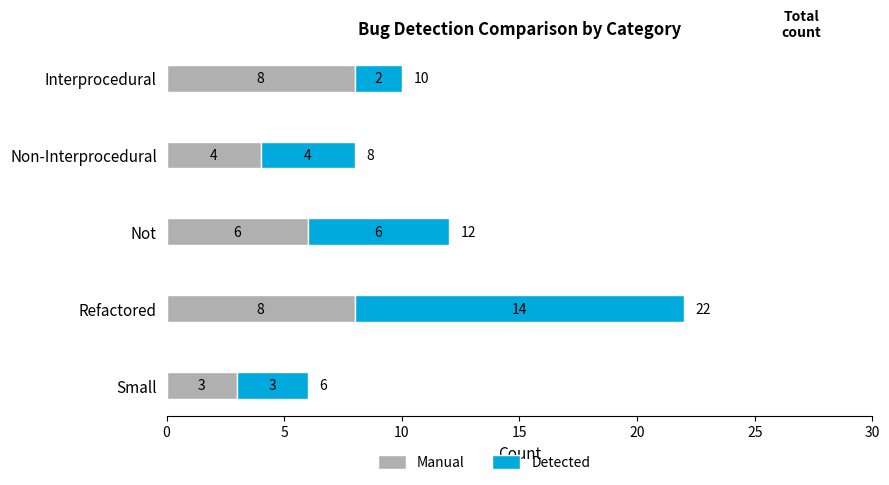

The value of Manual at Refactored is 8. True or false?

True